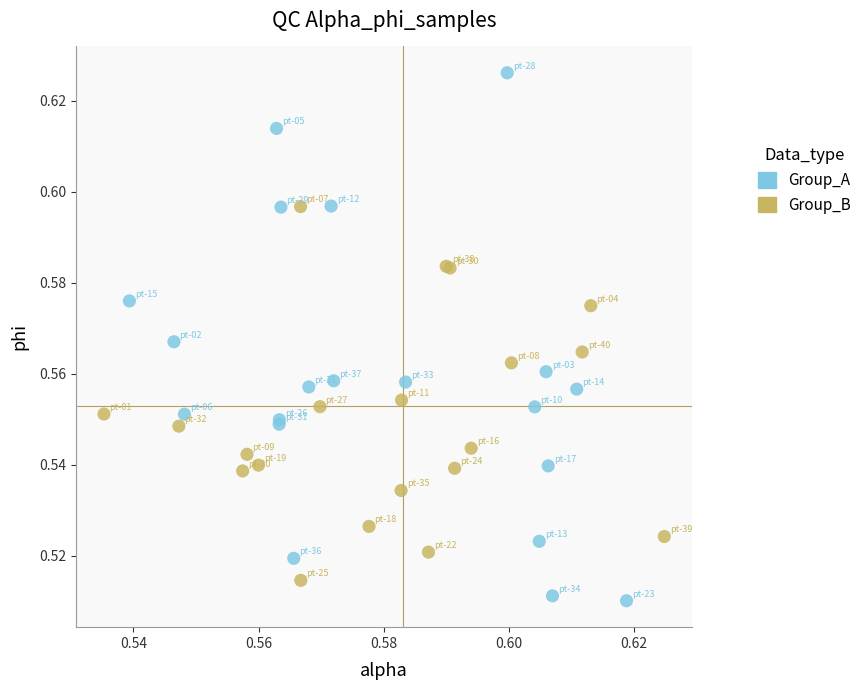

Which series reaches the maximum Y coordinate?

Group_A